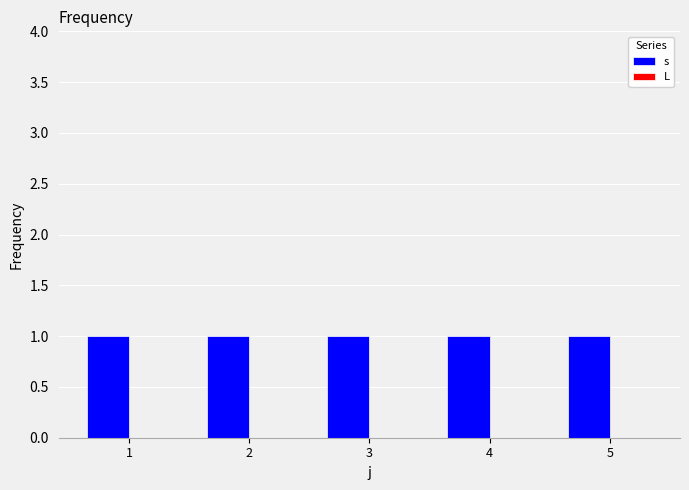

Which series changed the most between 1 and 2?

s